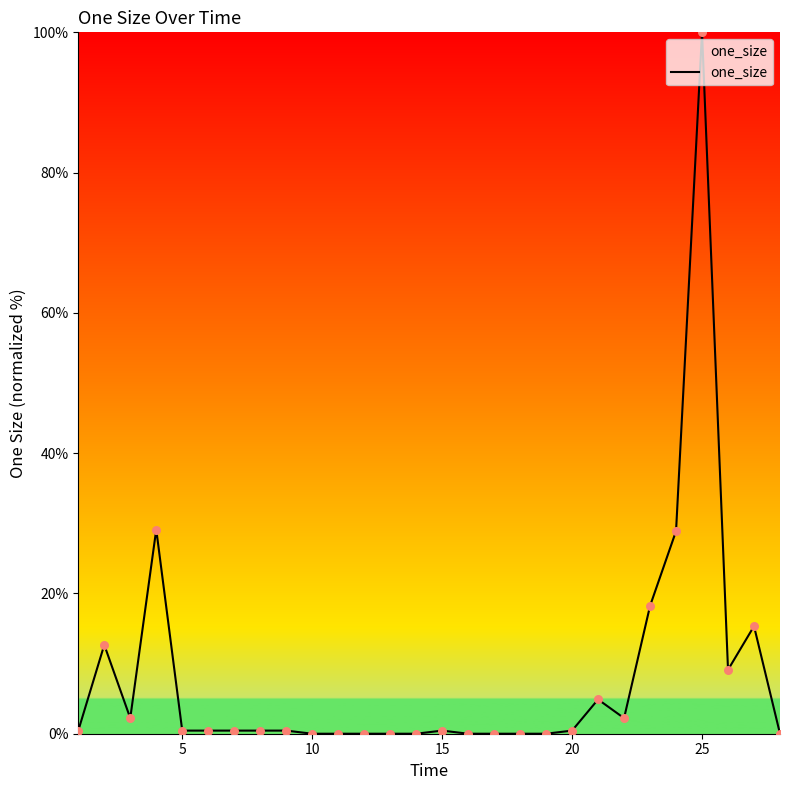

What is the greatest value displayed?

100.0